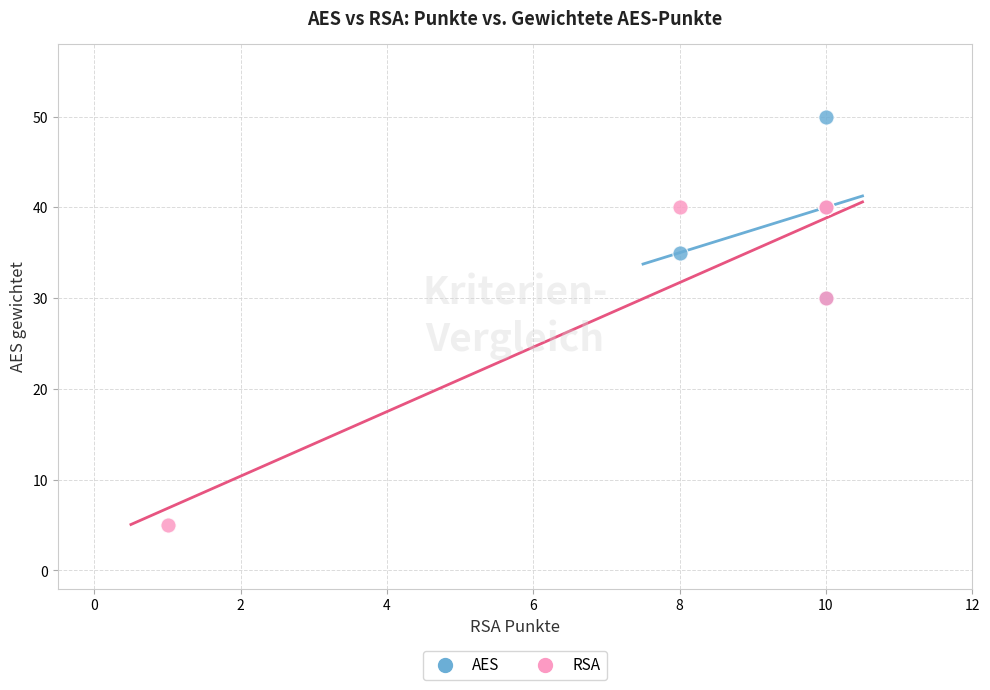

Which series has the widest spread of Y values?

RSA